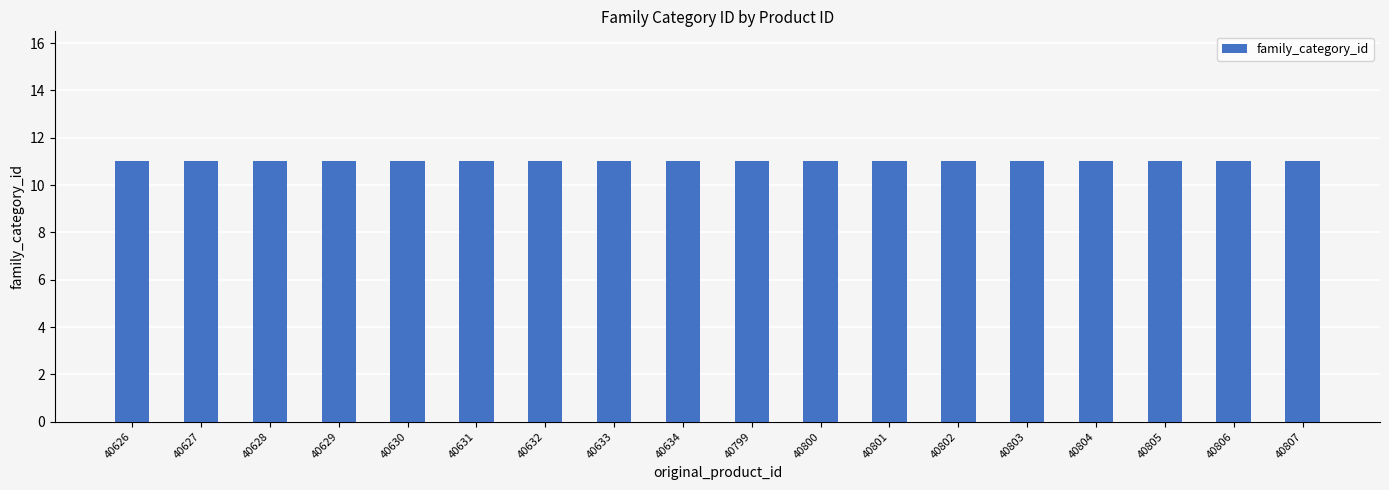

What is the value of the original_product_id bar at the 1st from the left?

40626